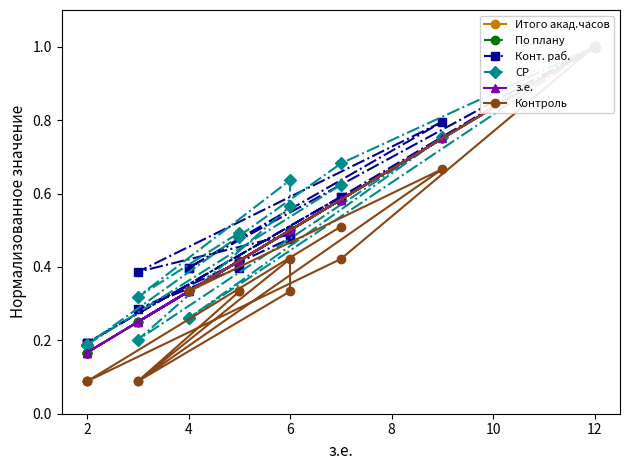

What are all the series names shown in the legend?

Итого акад.часов, По плану, Конт. раб., СР, з.е., Контроль